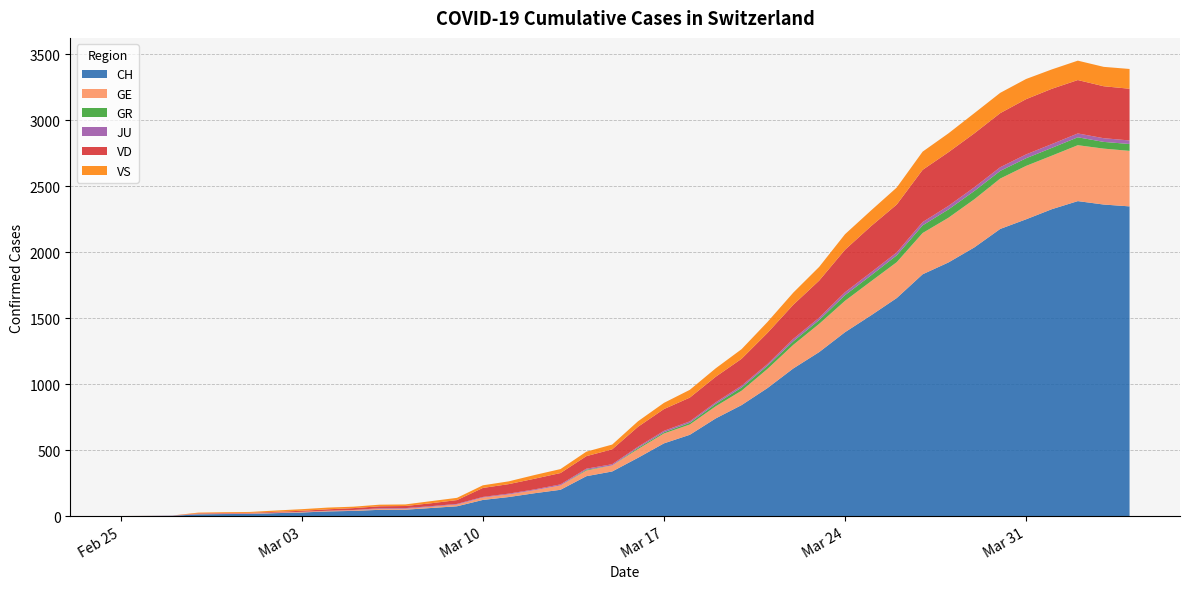

Reading left to right, list all the values displayed in this chart.

CH: 0	1	2	13	15	16	22	27	35	39	47	48	61	74	122	144	173	199	302	338	442	551	616	740	841	970	1119	1243	1394	1521	1653	1833	1923	2037	2177	2250	2327	2388	2362	2348
GE: 0	1	1	2	3	3	3	4	4	5	7	7	9	13	18	20	23	33	43	46	66	75	78	92	109	145	179	214	238	258	272	313	339	365	382	405	406	424	424	421
GR: 0	0	0	0	0	0	0	0	0	0	0	0	0	0	0	0	0	0	6	0	9	9	13	18	24	24	27	29	43	45	52	58	63	63	58	58	59	60	51	52
JU: 0	0	1	1	1	1	1	1	1	2	5	5	5	5	5	6	6	8	8	9	9	11	11	12	14	13	18	18	22	23	22	25	27	28	28	29	29	29	28	27
VD: 0	0	0	4	4	4	6	8	11	14	15	16	22	29	68	72	81	86	95	113	151	165	180	194	204	236	259	281	322	350	363	396	407	409	410	419	419	405	394	392
VS: 0	0	0	6	6	7	10	12	13	11	12	12	16	17	20	21	28	30	34	36	42	47	59	64	73	83	92	104	118	119	129	138	143	153	154	153	147	147	147	150